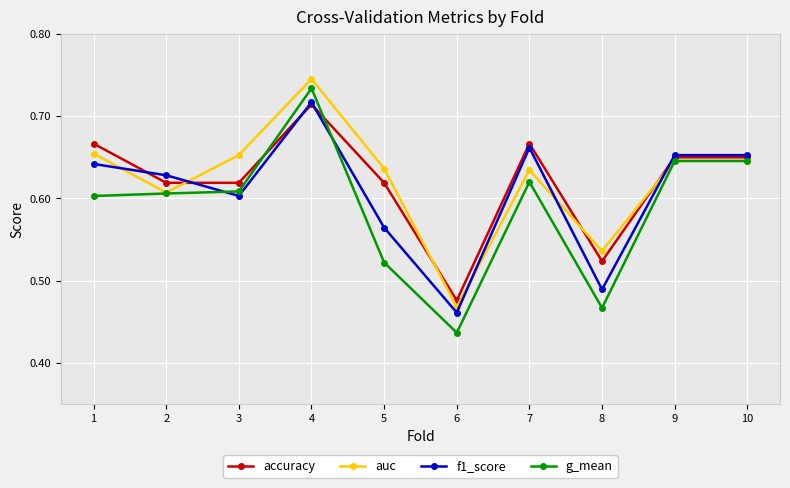

How many accuracy values are between 0 and 1?

10